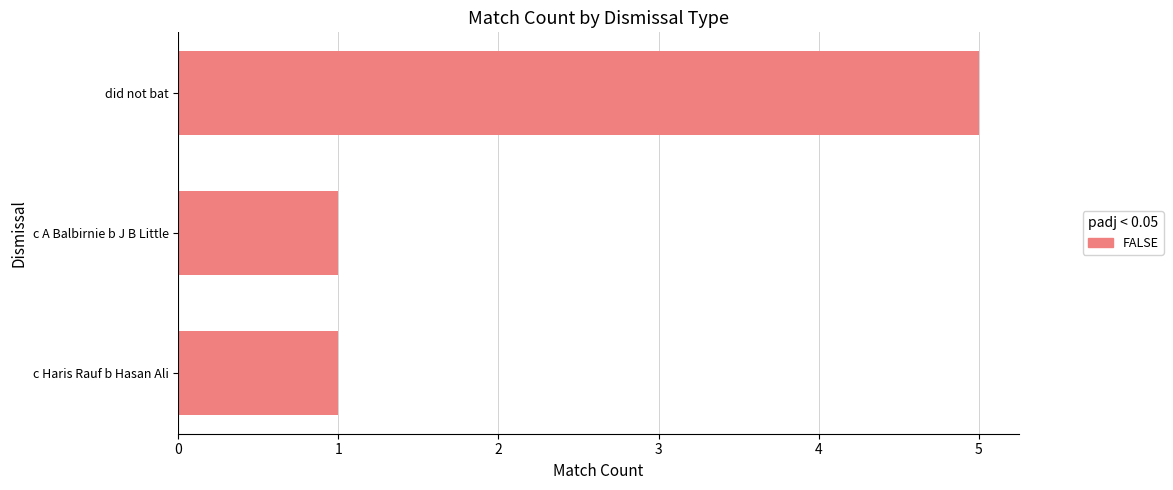

What is the minimum value shown in the chart?

1